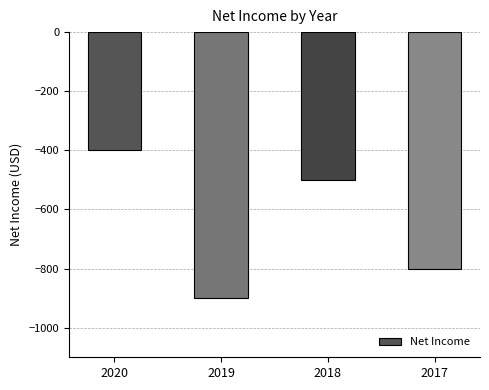

Which label corresponds to the smallest value in the chart?

2019